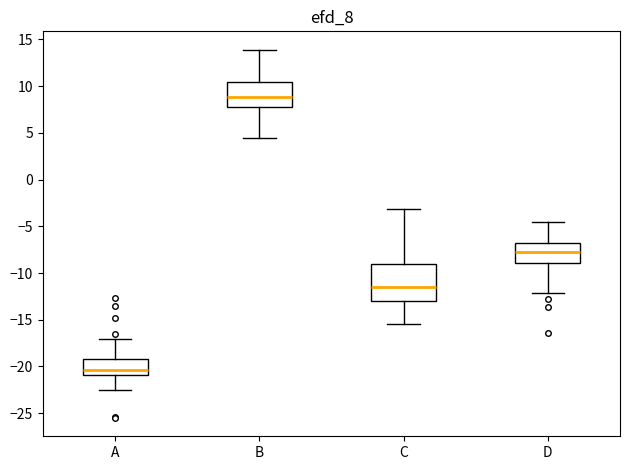

Where does the median line of the box for B sit on the y-axis? The values are not printed on the chart, so give them approximately, as read against the axis.

9.0